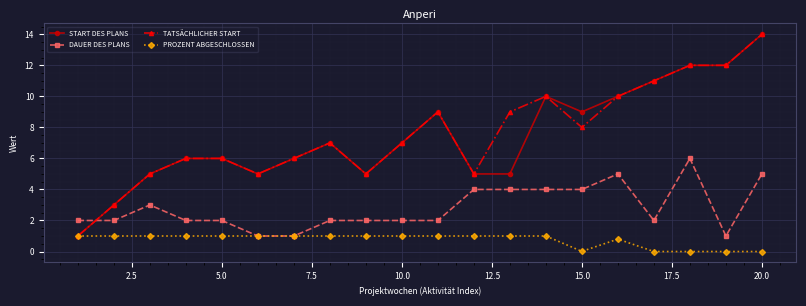

What is the value of the START DES PLANS point at the 8th from the left?

7.0